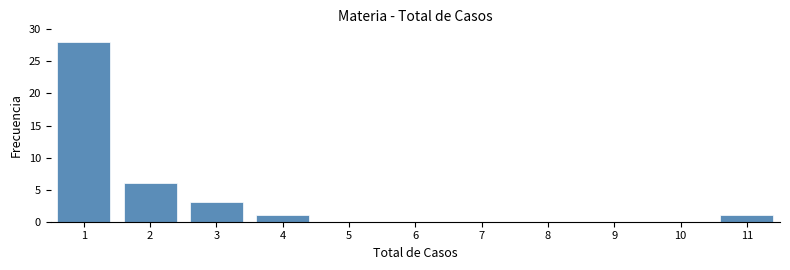

Reading left to right, extract all data points from this chart.

1=28	2=6	3=3	4=1	5=0	6=0	7=0	8=0	9=0	10=0	11=1